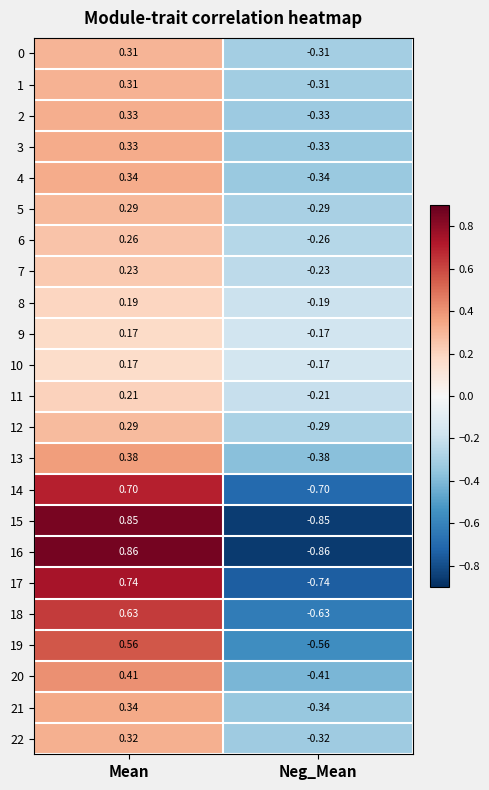

At which label does 0 first exceed 0?

Mean